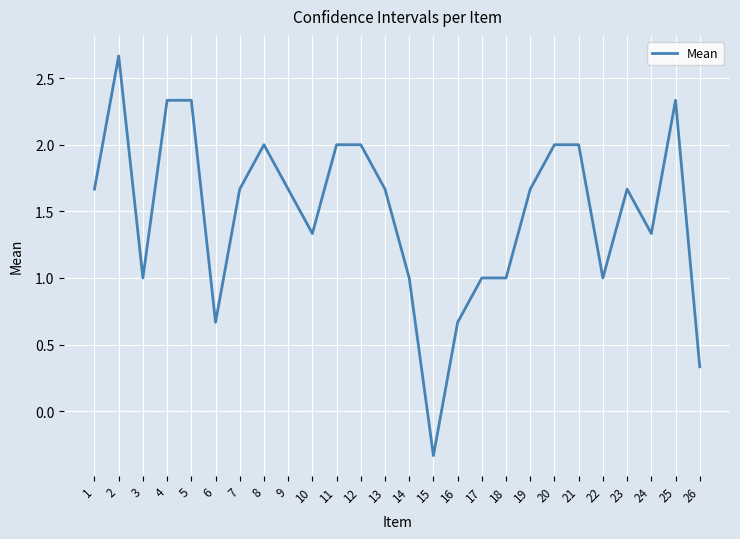

What is the change in value from 8 to 18?

-1.0